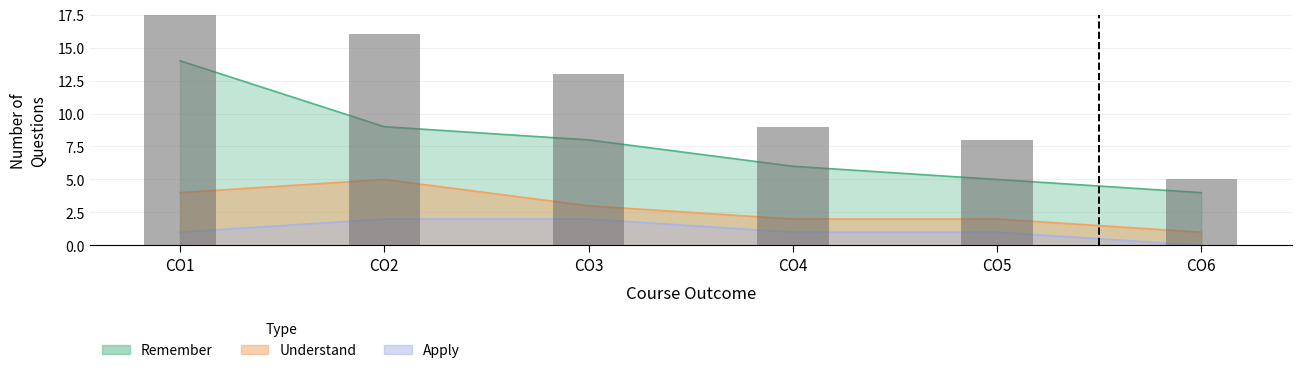

What is the average value of the Apply series?

1